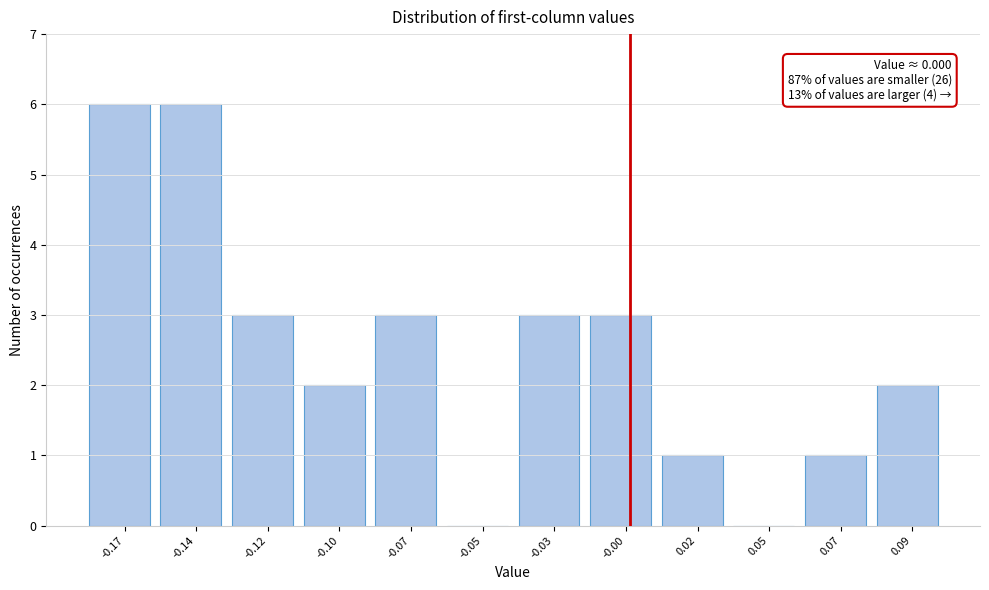

Reading left to right, list all the values displayed in this chart.

-0.17=6	-0.14=6	-0.12=3	-0.10=2	-0.07=3	-0.05=0	-0.03=3	-0.00=3	0.02=1	0.05=0	0.07=1	0.09=2